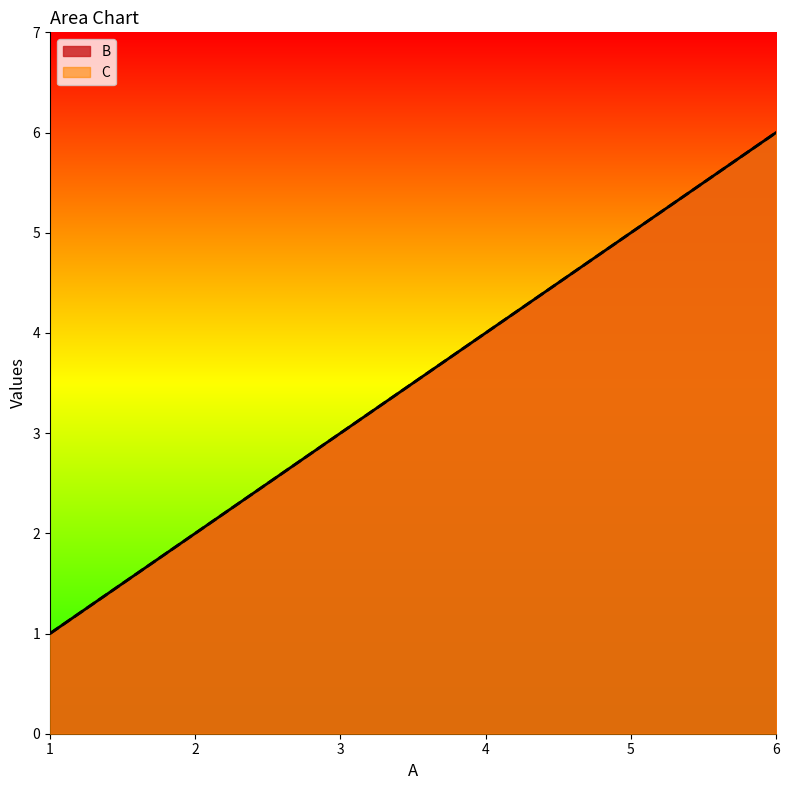

Is it true that B equals 10 at 6?

False